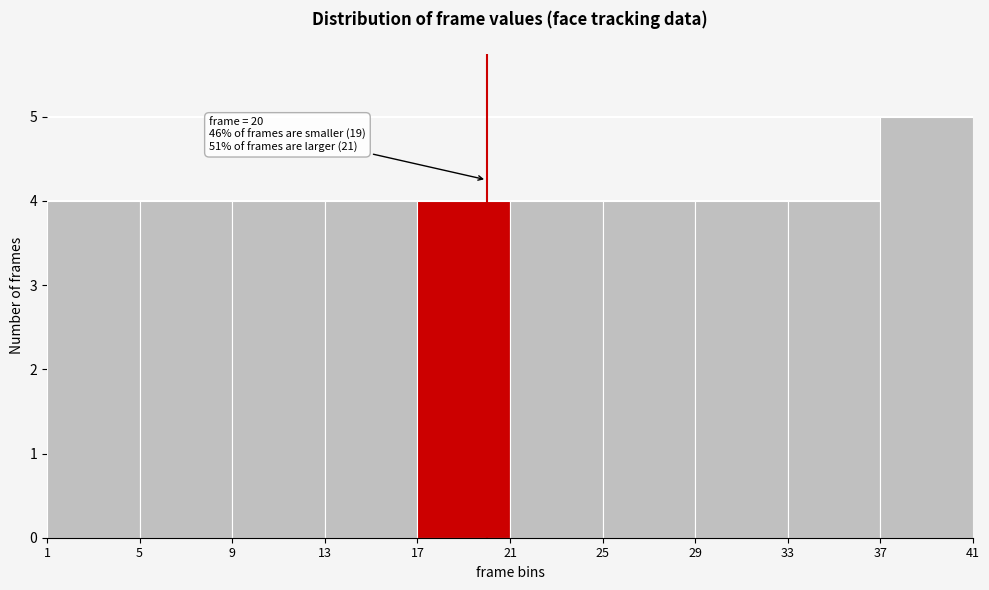

Over which range of the x-axis is the bar tallest?

37 to 41